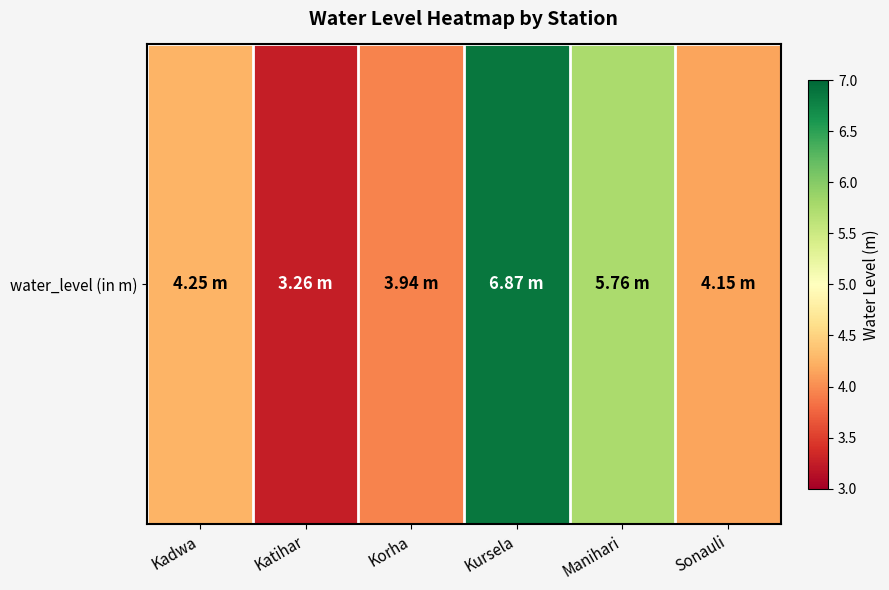

Which has a higher value, Sonauli or Kadwa?

Kadwa